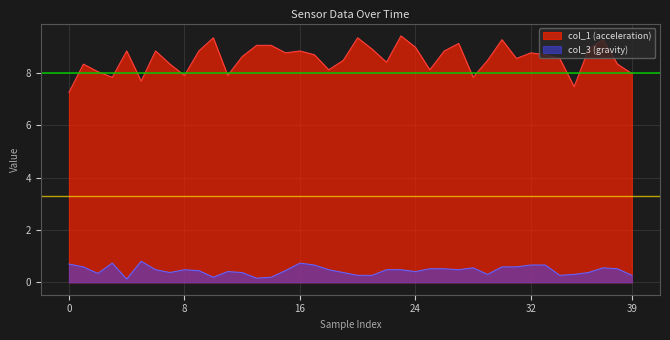

Between 25 and 28, which is larger?

25